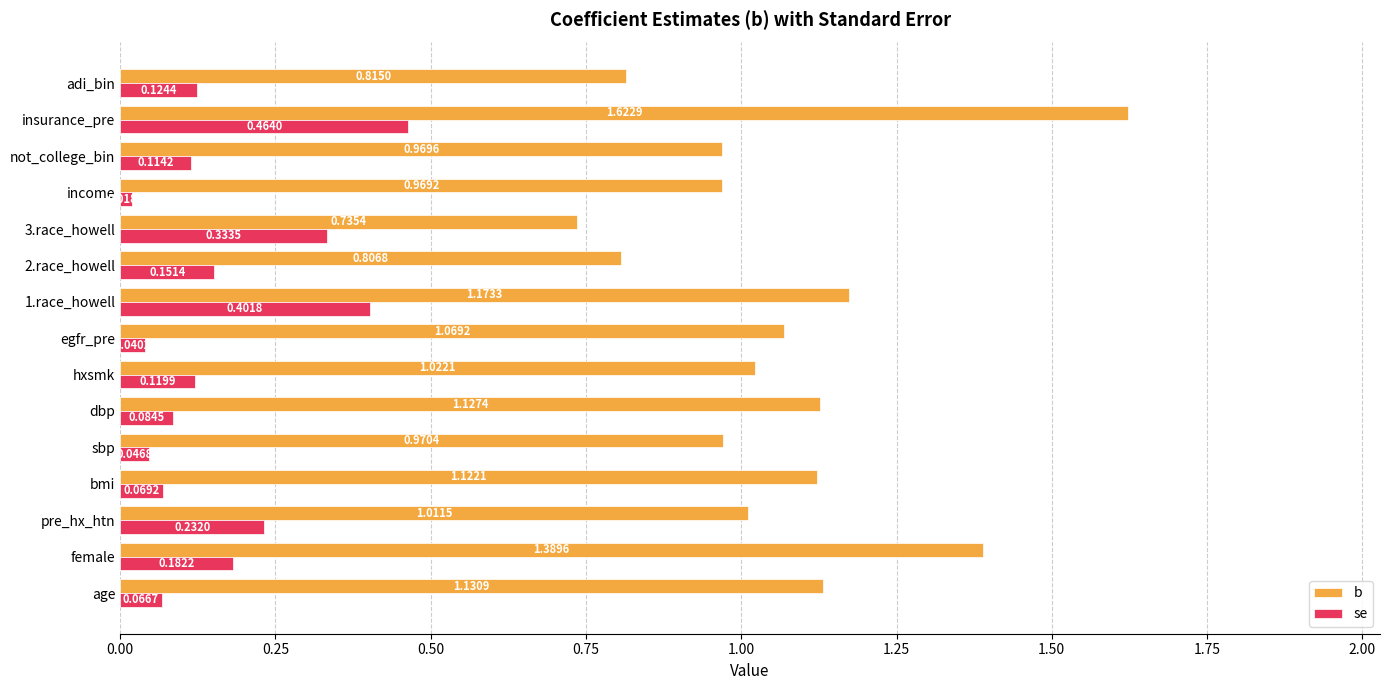

What is the difference between the b values at adi_bin and female?

0.6